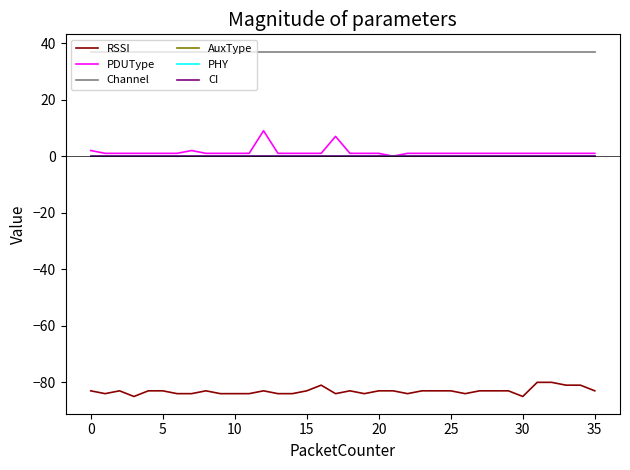

What is the label of the 26th point from the right?

10